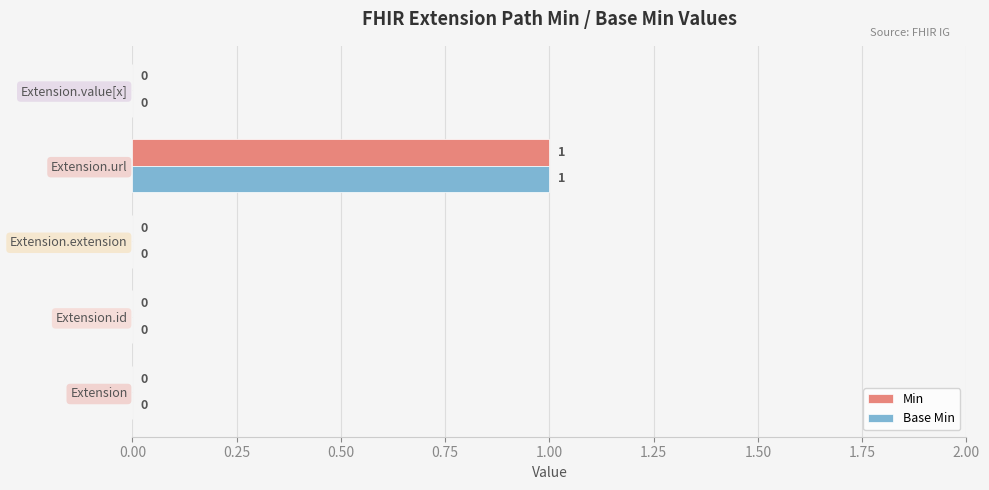

At which category is the sum across all series the highest?

Extension.url